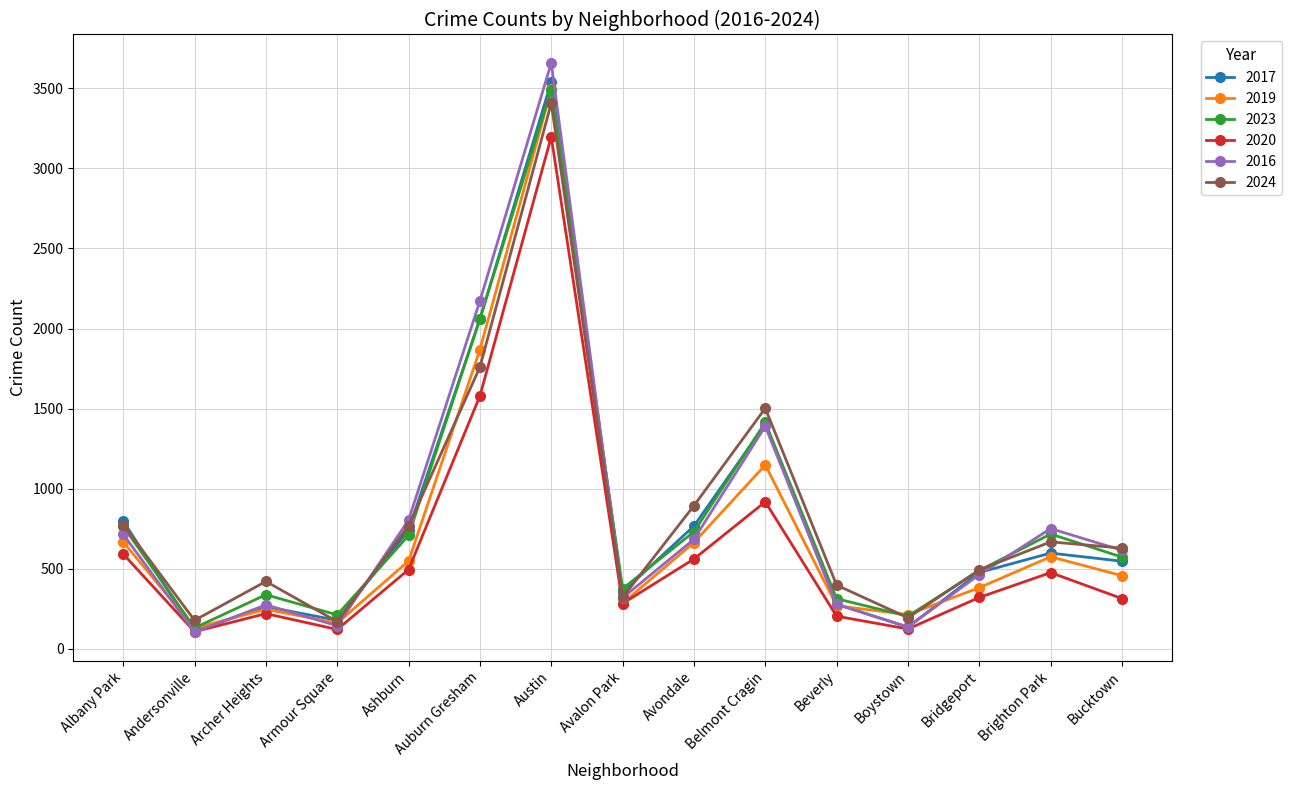

At which category does 2020 reach its first local valley?

Andersonville